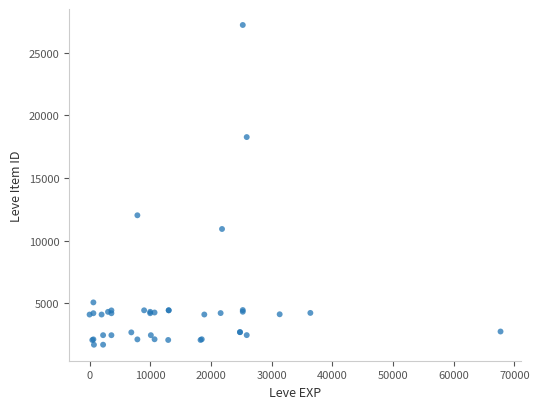

What Y value in the scatter plot is closest to 14448?

12018